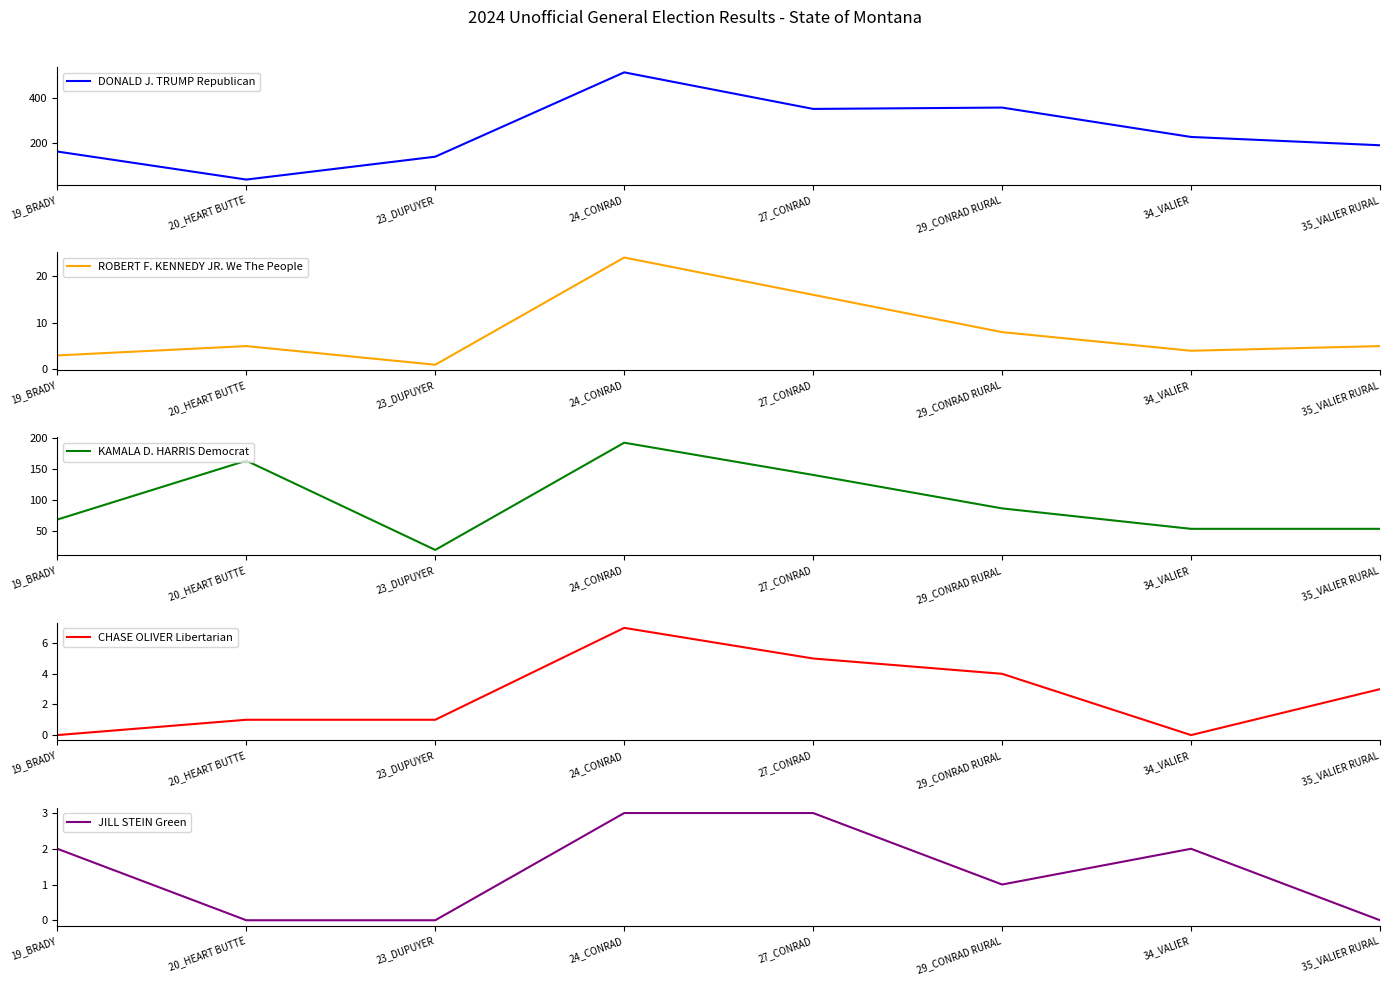

Rank the series at 35_VALIER RURAL from lowest to highest value.

JILL STEIN Green, CHASE OLIVER Libertarian, ROBERT F. KENNEDY JR. We The People, KAMALA D. HARRIS Democrat, DONALD J. TRUMP Republican